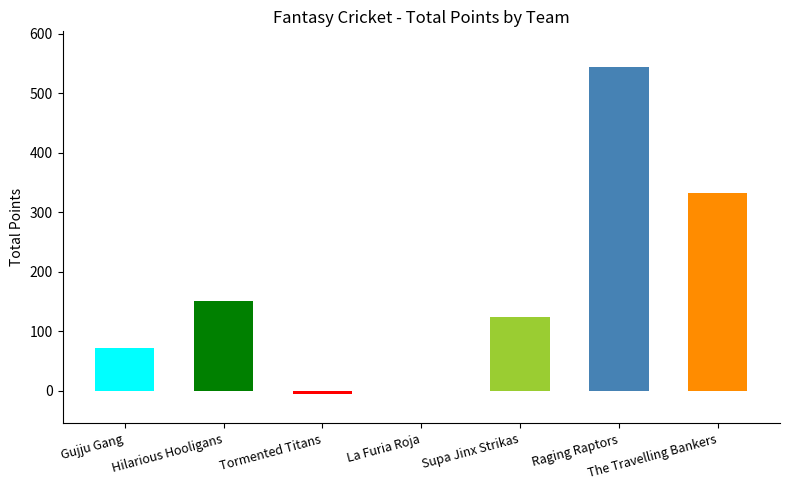

How many data points does each series have?

7